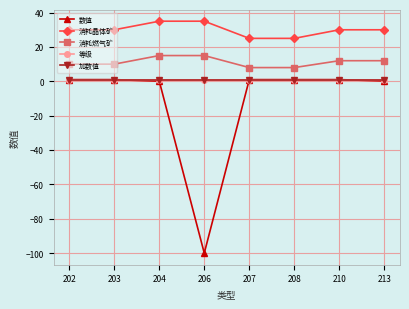

At which category is the sum across all series the highest?

204